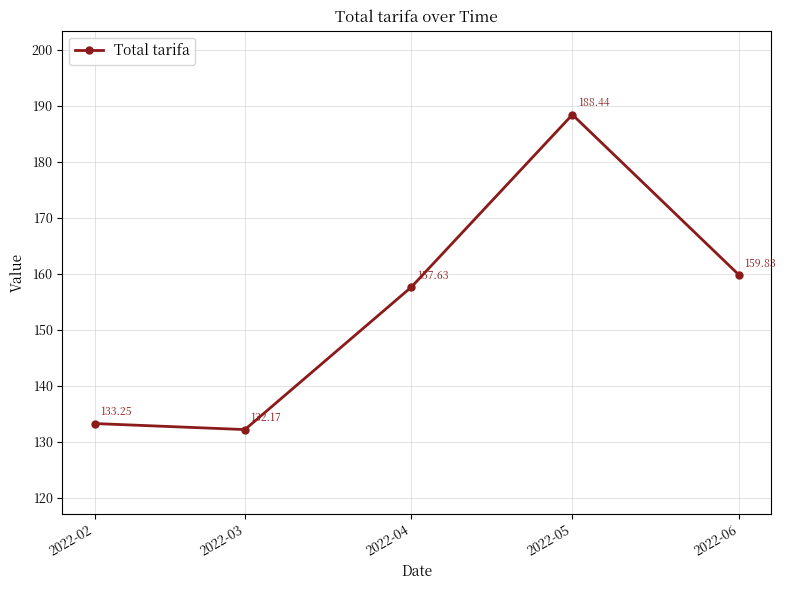

Rank the categories by value from lowest to highest.

2022-03, 2022-02, 2022-04, 2022-06, 2022-05